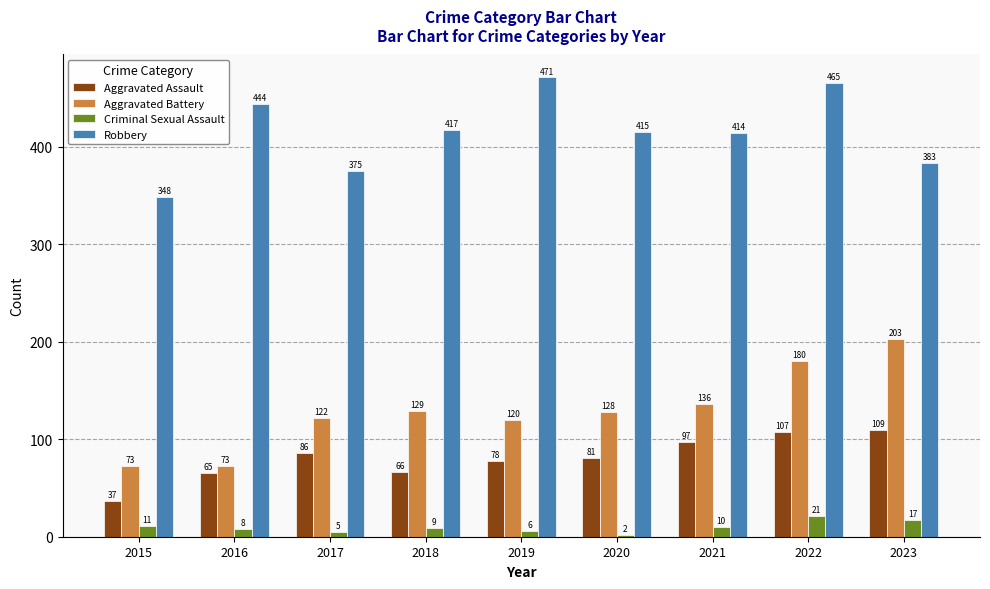

Is the value of Robbery at 2022 greater than the value of Aggravated Battery at 2022?

Yes